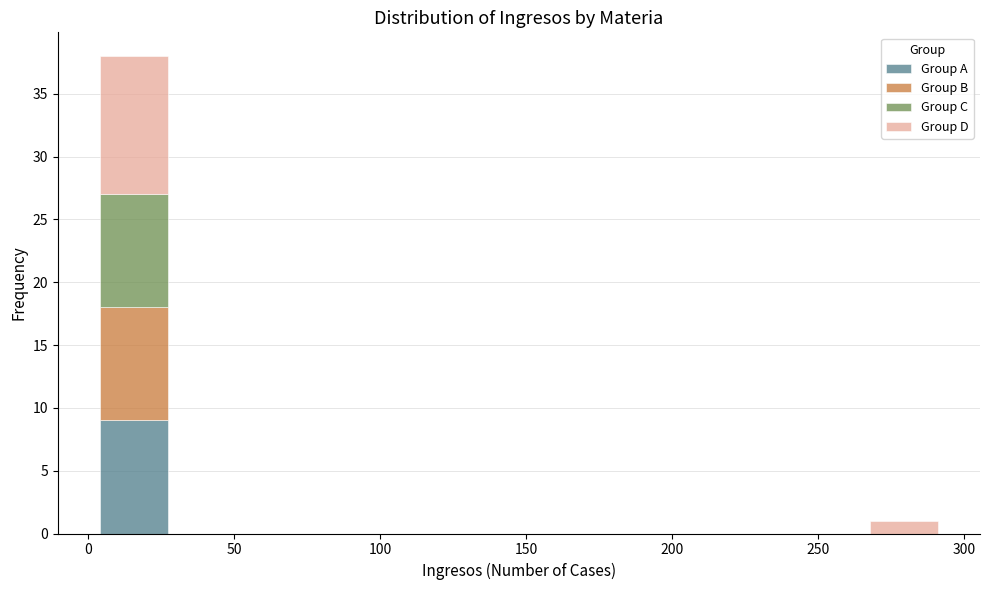

What is the total height of the stacked bar covering 265 to 295 on the x-axis? Neither the bar edges nor the heights are printed on the chart, so give them approximately, as read against the axes.

1